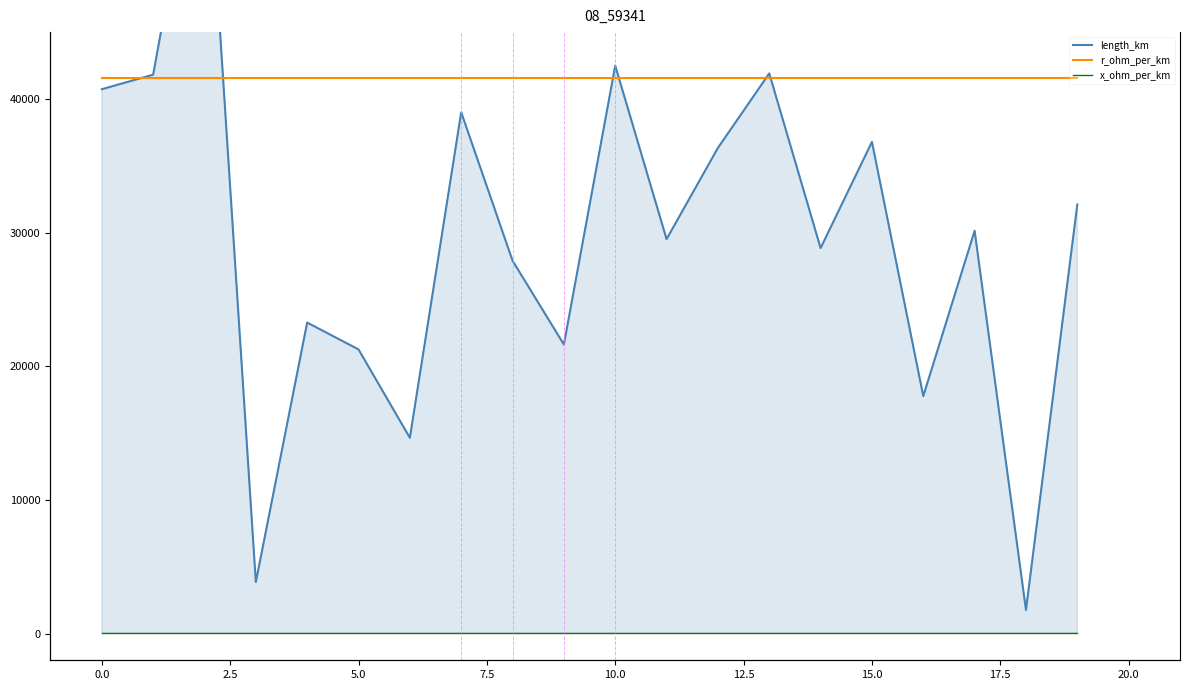

At 17.5, list the series in order from smallest to largest.

x_ohm_per_km, length_km, r_ohm_per_km